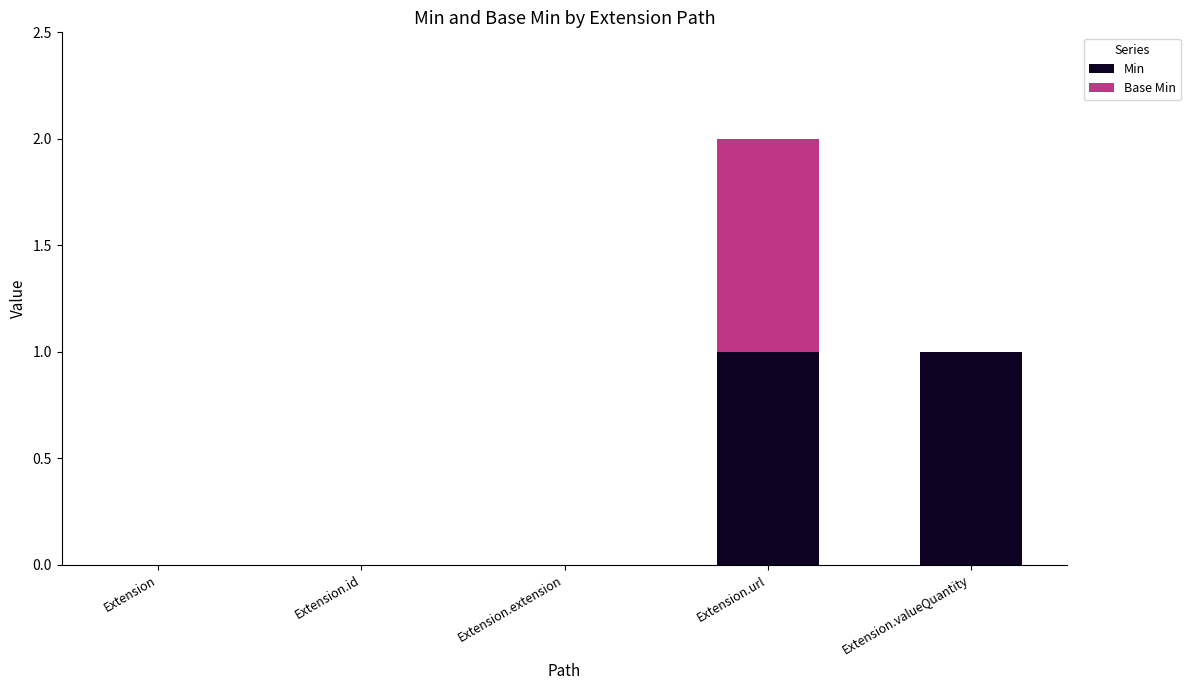

The Min series shows 0 at Extension. True or false?

True